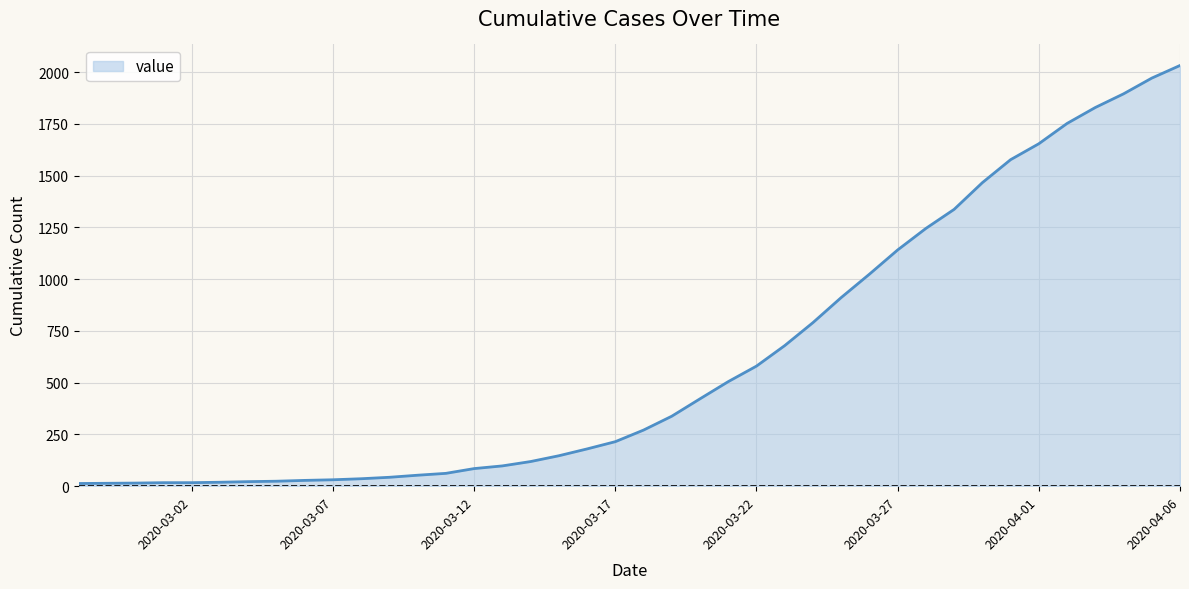

What is the difference between the maximum and minimum values?

2019